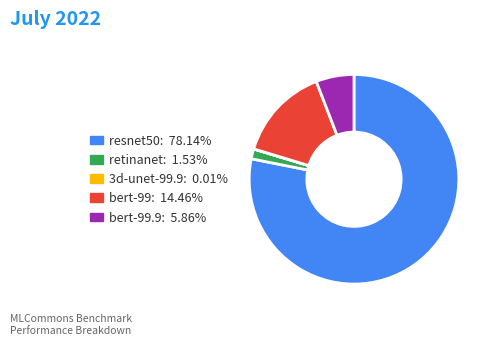

Combined, do bert-99.9: 5.86% and retinanet: 1.53% account for over 50%?

No